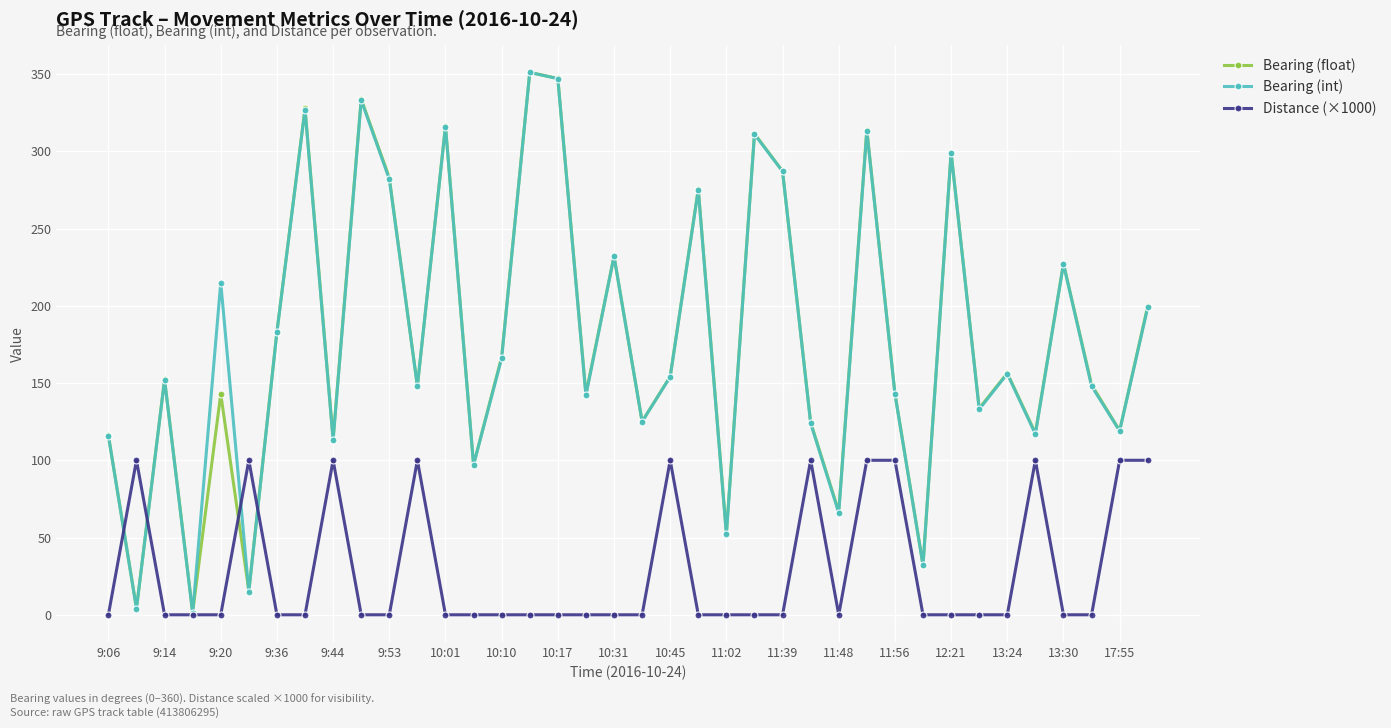

What are all the series names shown in the legend?

Bearing (float), Bearing (int), Distance (×1000)